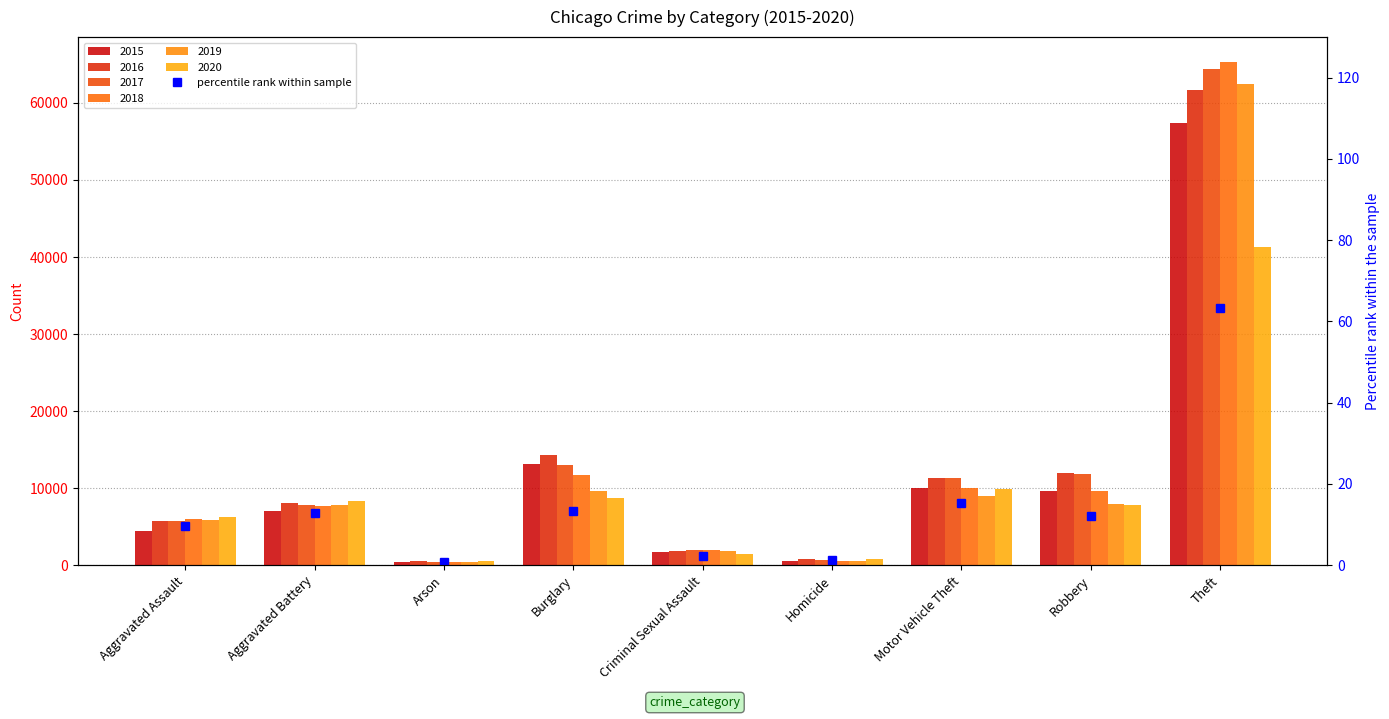

What is the sum of all values?

130.6